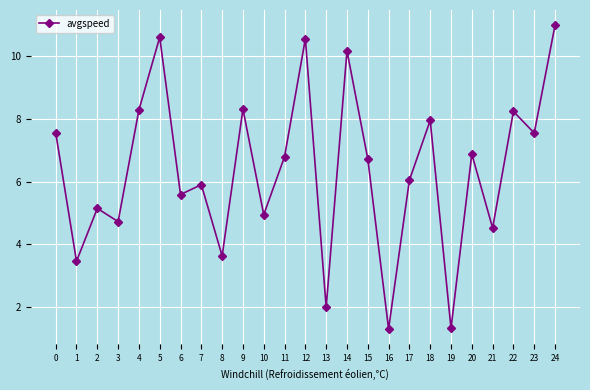

Which label corresponds to the largest value in the chart?

24